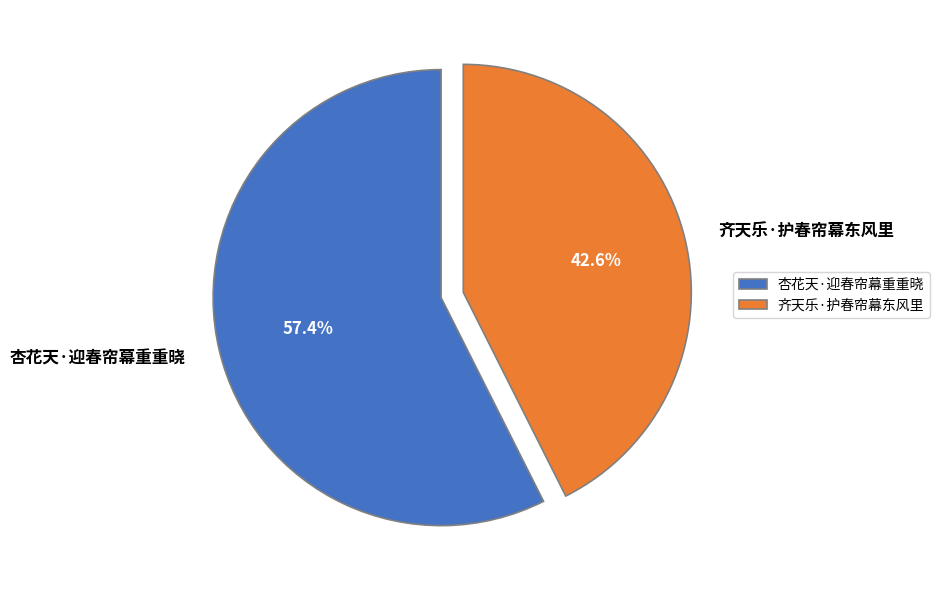

Which has a higher value, 杏花天·迎春帘幕重重晓 or 齐天乐·护春帘幕东风里?

杏花天·迎春帘幕重重晓